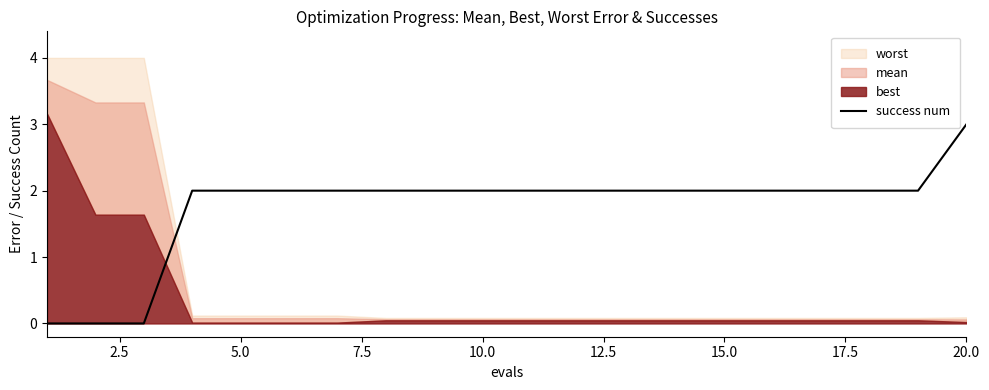

What is the maximum value for success num?

3